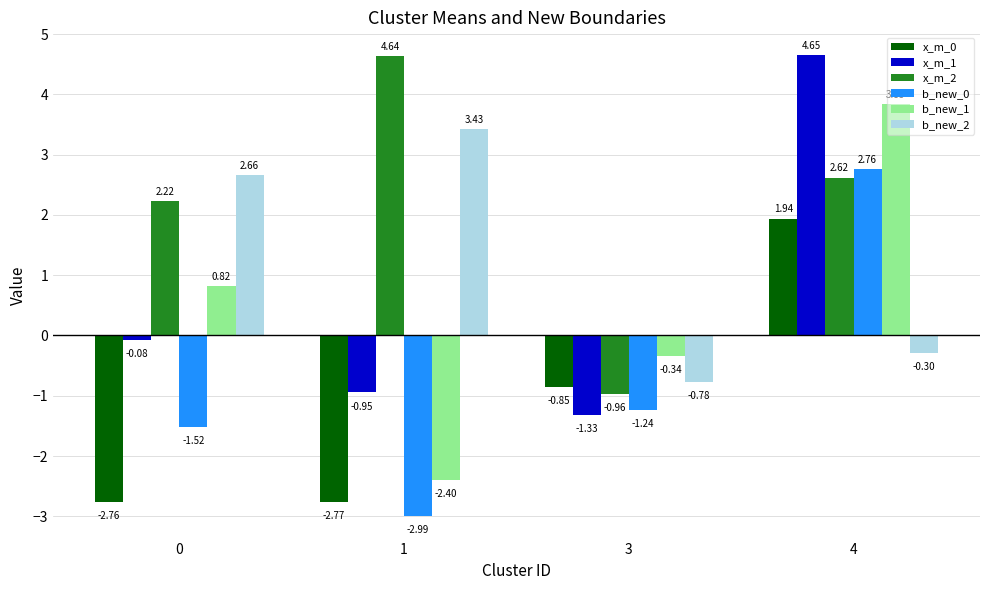

What is the average value of the x_m_2 series?

2.1